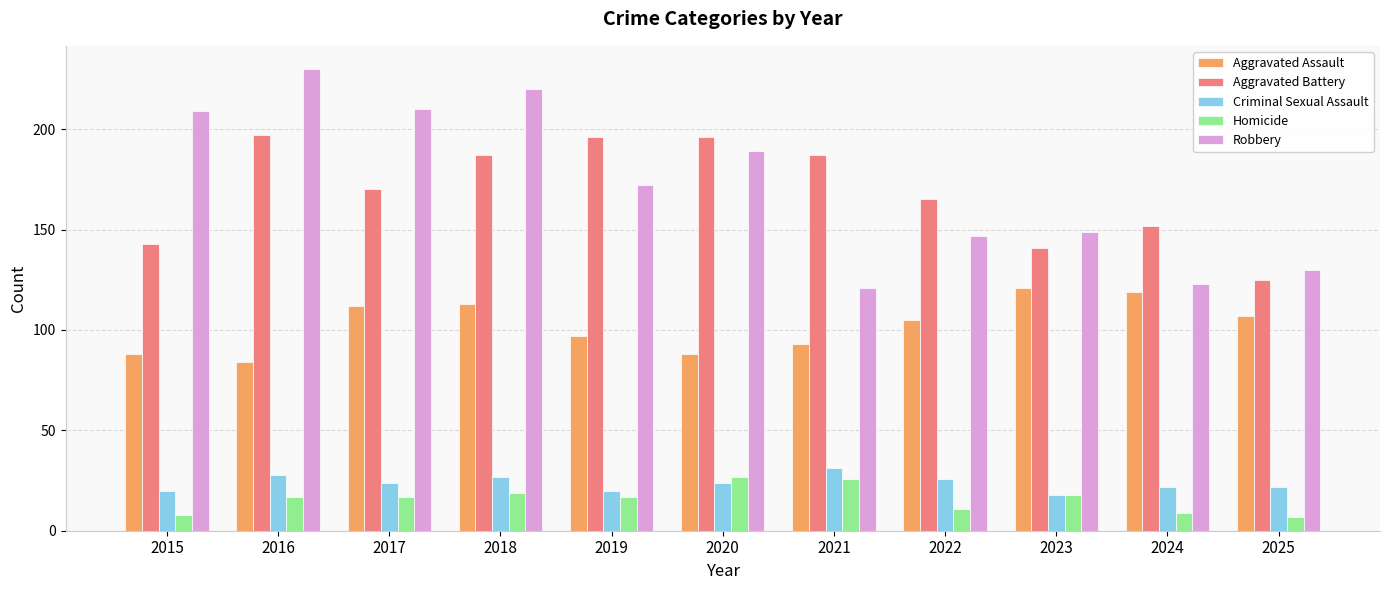

At which label is Robbery closest to 175?

2019